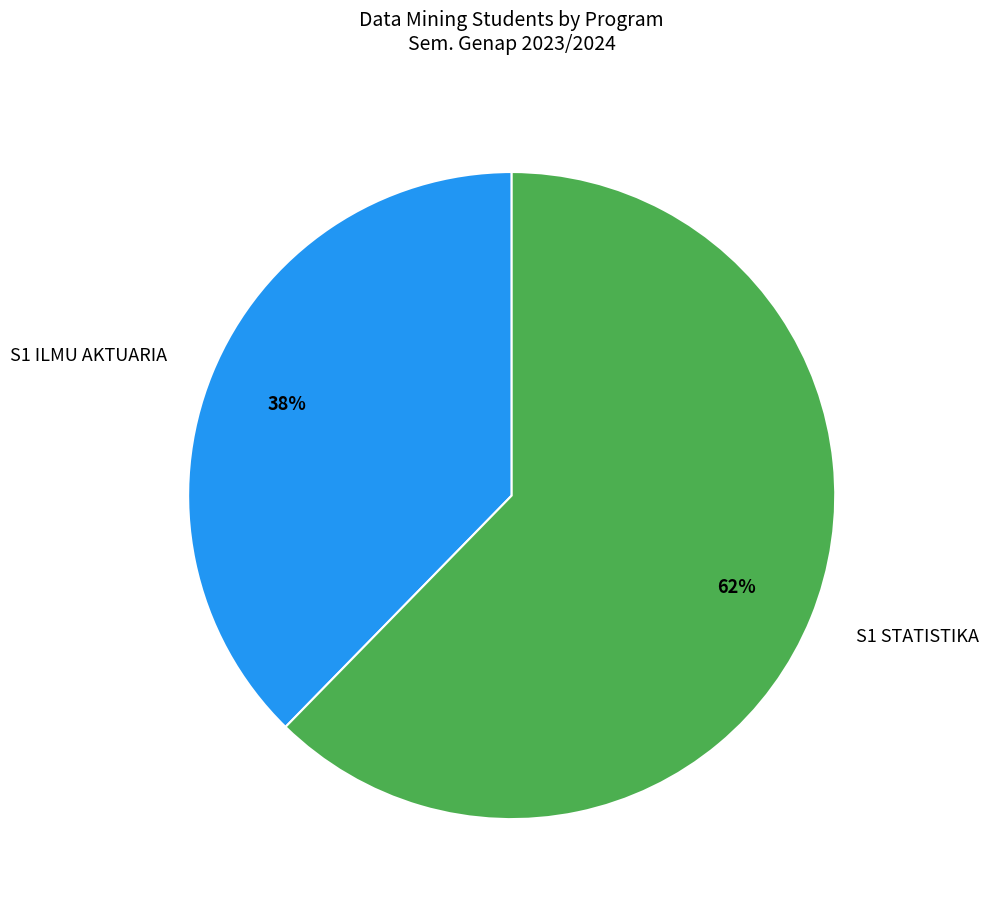

Is there any slice that represents more than half of the pie?

Yes